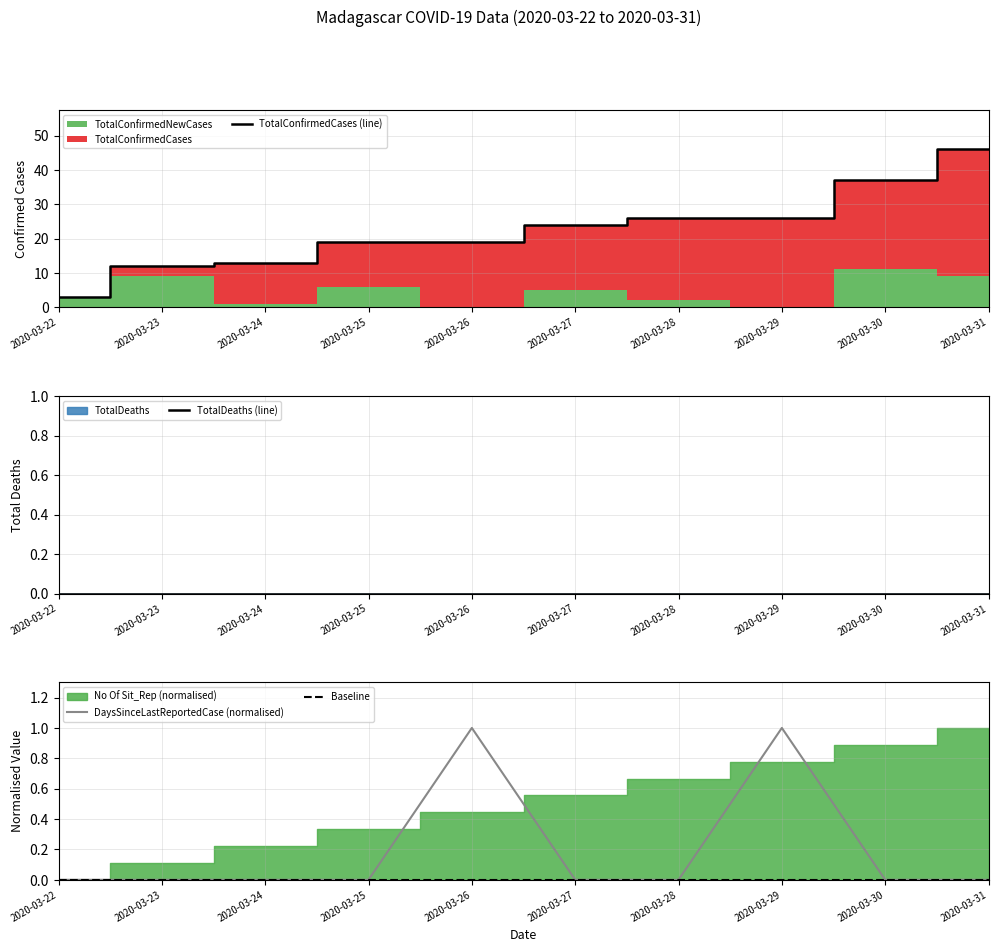

True or false: TotalConfirmedCases (line) and TotalDeaths (line) intersect in this chart.

False